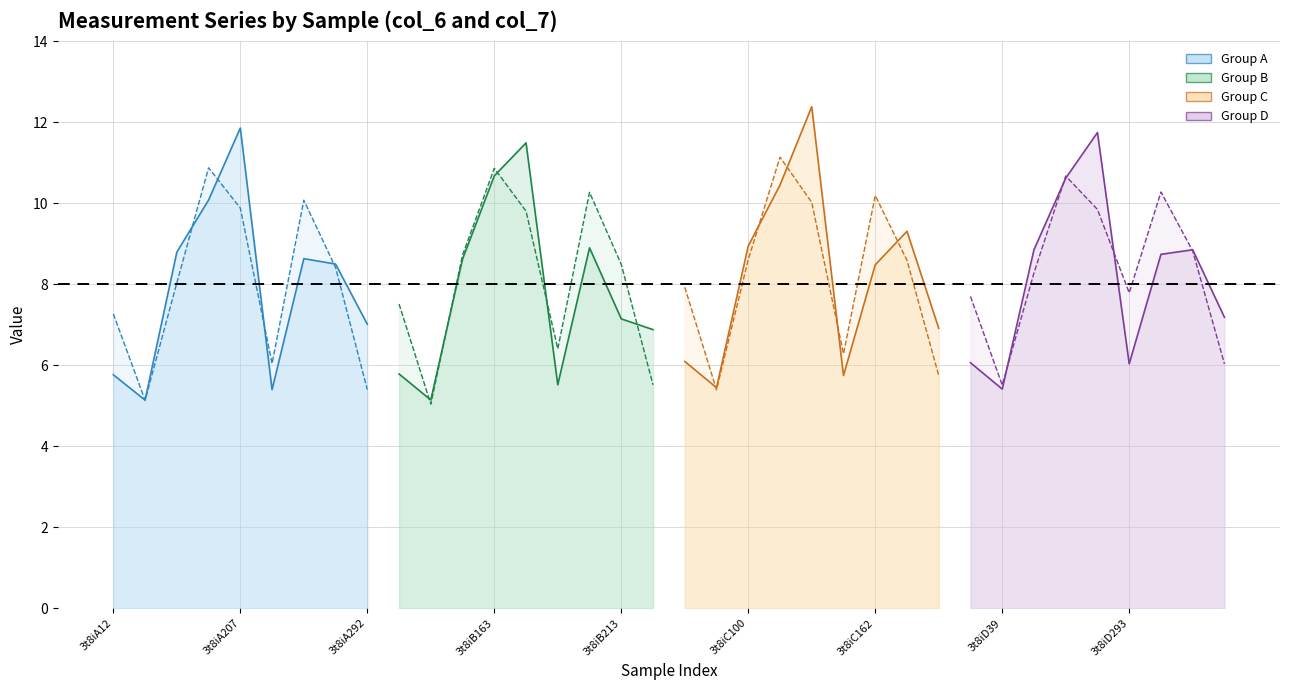

Reading right to left, extract all data points from this chart.

col_6: 3t8iD292=7.2	3t8iD213=8.9	3t8iD162=8.7	3t8iD293=6.0	3t8iD207=11.7	3t8iD163=10.6	3t8iD100=8.9	3t8iD39=5.4	3t8iD12=6.1	3t8iC292=6.9	3t8iC213=9.3	3t8iC162=8.5	3t8iC293=5.7	3t8iC207=12.4	3t8iC163=10.4	3t8iC100=8.9	3t8iC39=5.4	3t8iC12=6.1	3t8iB292=6.9	3t8iB213=7.1	3t8iB162=8.9	3t8iB293=5.5	3t8iB207=11.5	3t8iB163=10.7	3t8iB100=8.6	3t8iB39=5.1	3t8iB12=5.8	3t8iA292=7.0	3t8iA213=8.5	3t8iA162=8.6	3t8iA293=5.4	3t8iA207=11.9	3t8iA163=10.1	3t8iA100=8.8	3t8iA39=5.1	3t8iA12=5.8
col_7: 3t8iD292=6.0	3t8iD213=8.8	3t8iD162=10.3	3t8iD293=7.8	3t8iD207=9.8	3t8iD163=10.7	3t8iD100=8.3	3t8iD39=5.5	3t8iD12=7.7	3t8iC292=5.7	3t8iC213=8.6	3t8iC162=10.2	3t8iC293=6.3	3t8iC207=10.0	3t8iC163=11.1	3t8iC100=8.6	3t8iC39=5.4	3t8iC12=7.9	3t8iB292=5.5	3t8iB213=8.5	3t8iB162=10.3	3t8iB293=6.4	3t8iB207=9.8	3t8iB163=10.9	3t8iB100=8.7	3t8iB39=5.0	3t8iB12=7.5	3t8iA292=5.4	3t8iA213=8.4	3t8iA162=10.1	3t8iA293=6.0	3t8iA207=9.9	3t8iA163=10.9	3t8iA100=8.0	3t8iA39=5.1	3t8iA12=7.3